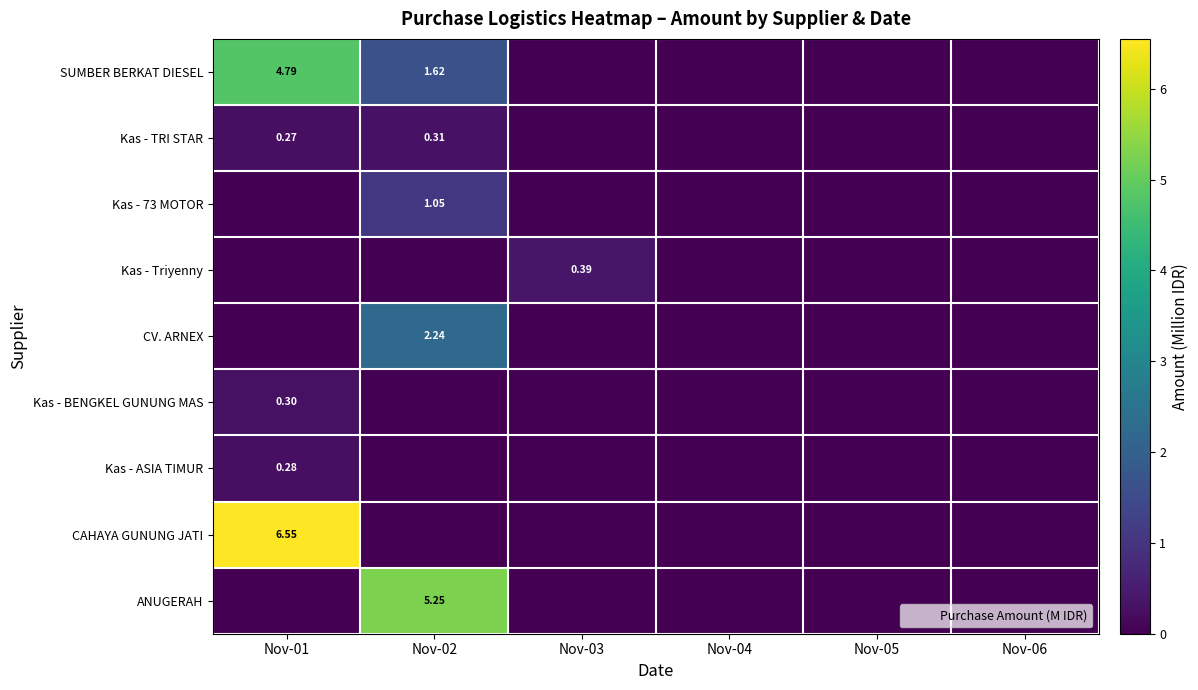

List the series in order of their peak value, lowest first.

Kas - ASIA TIMUR, Kas - BENGKEL GUNUNG MAS, Kas - TRI STAR, Kas - Triyenny, Kas - 73 MOTOR, CV. ARNEX, SUMBER BERKAT DIESEL, ANUGERAH, CAHAYA GUNUNG JATI